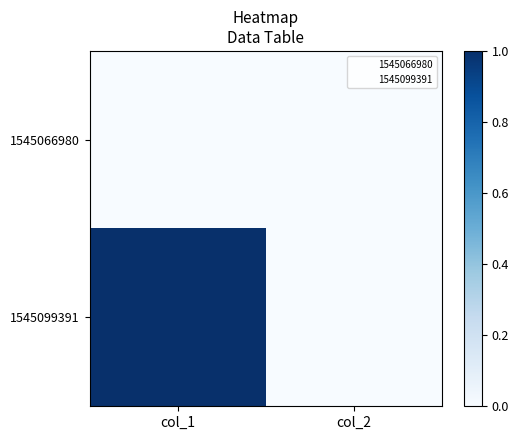

What is the maximum value shown in the chart?

1